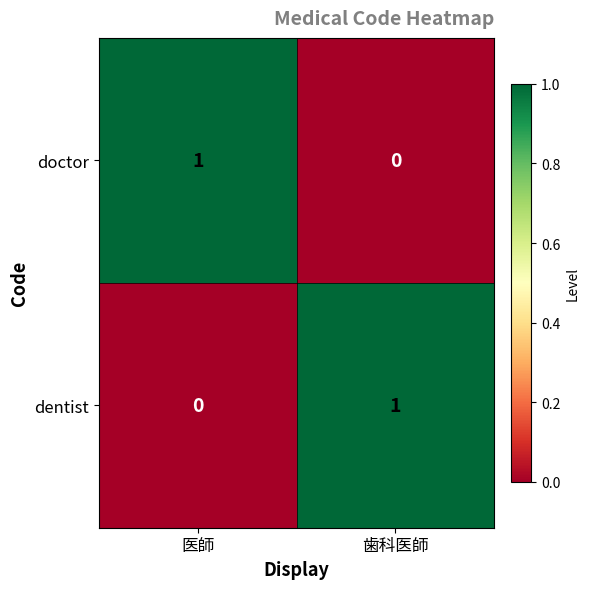

How many distinct data groups are displayed?

2